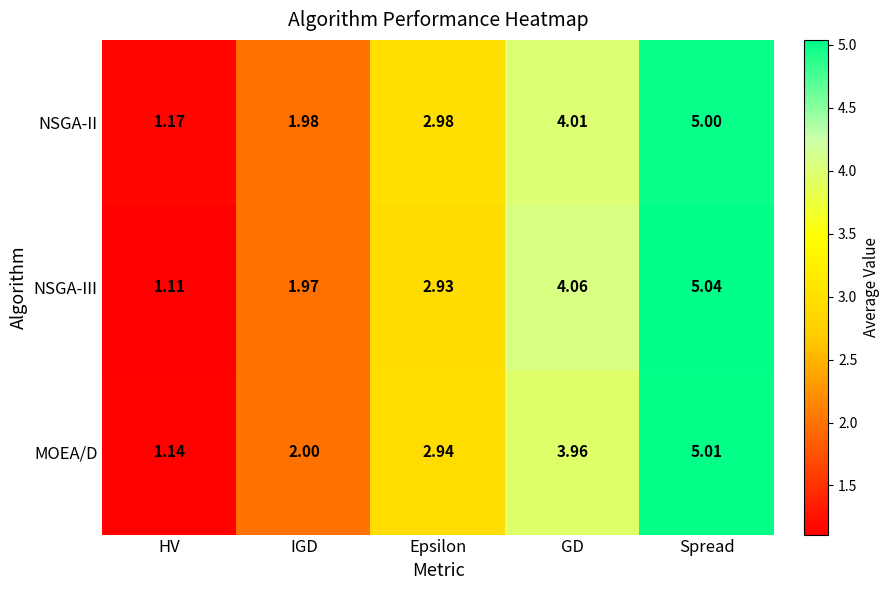

At which category is the sum across all series the highest?

Spread